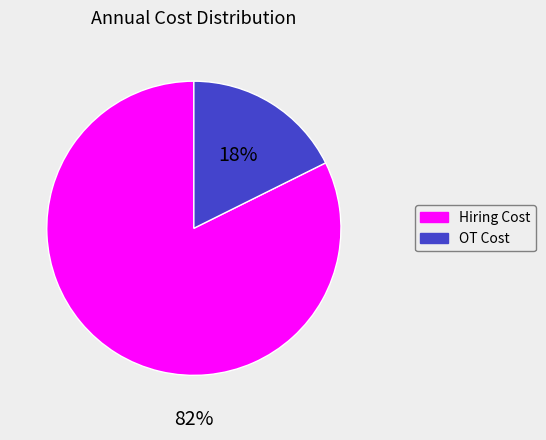

Rank the categories by value from lowest to highest.

OT Cost, Hiring Cost